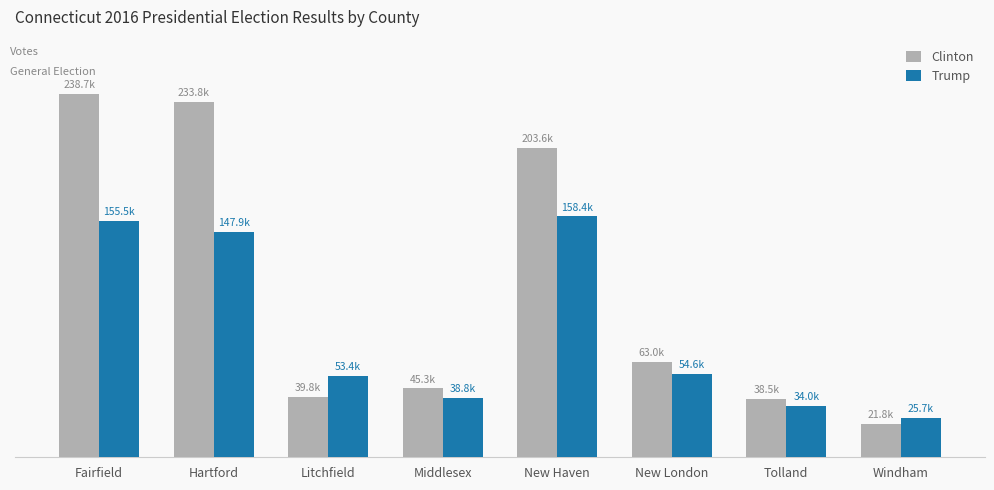

The Trump series shows 155457 at Fairfield. True or false?

True